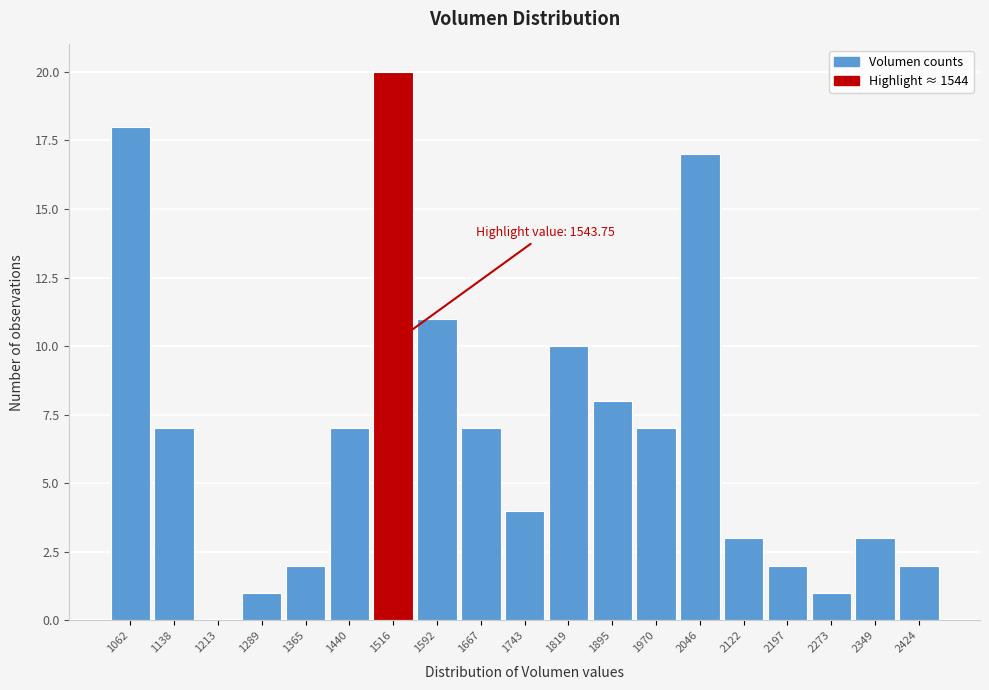

Reading left to right, what are all the values shown in this chart?

1062=18	1138=7	1213=0	1289=1	1365=2	1440=7	1516=20	1592=11	1667=7	1743=4	1819=10	1895=8	1970=7	2046=17	2122=3	2197=2	2273=1	2349=3	2424=2